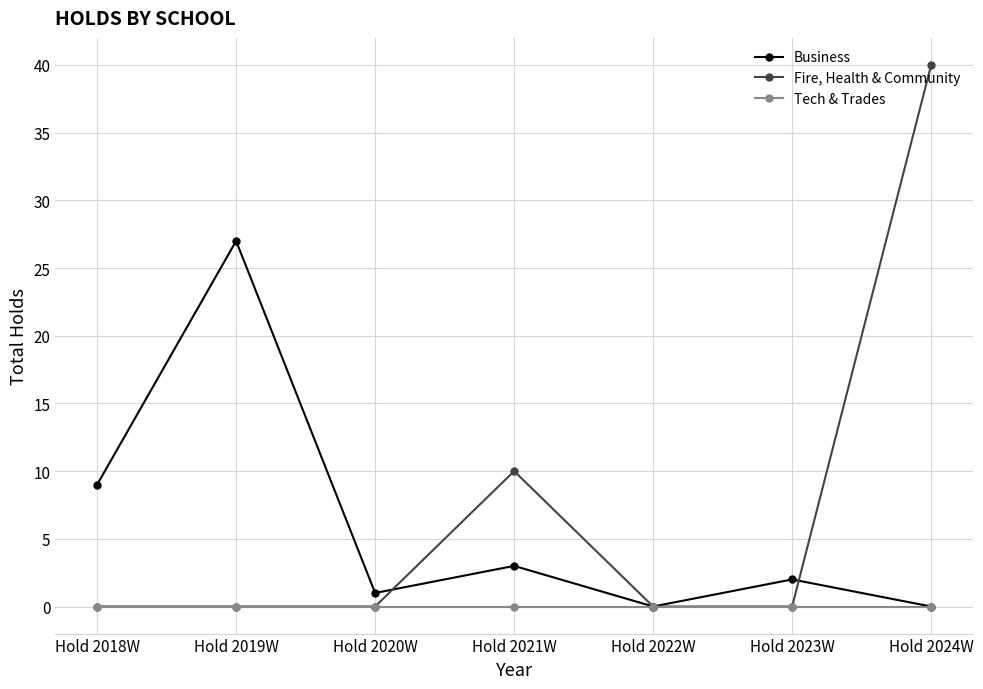

Rank the series by their maximum value, from highest to lowest.

Fire, Health & Community, Business, Tech & Trades